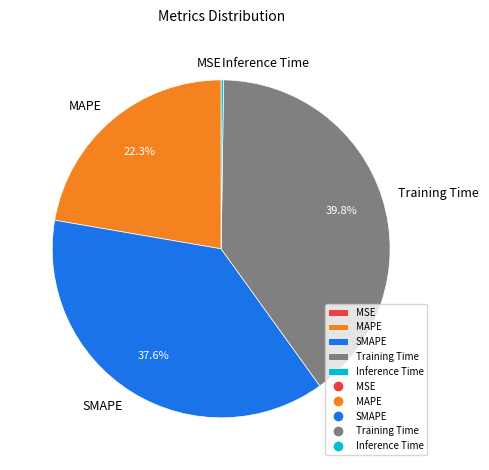

What is the largest slice in the pie chart?

Training Time